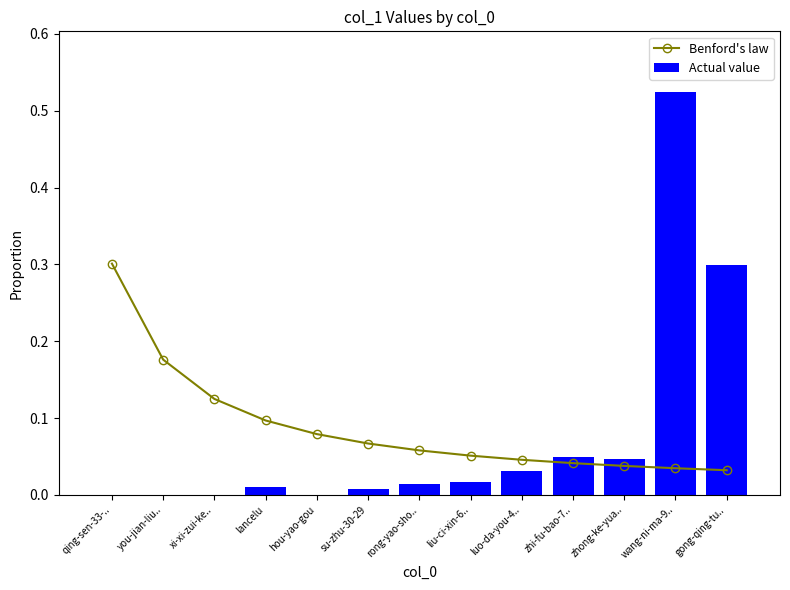

At how many categories does at least one series exceed 0?

13